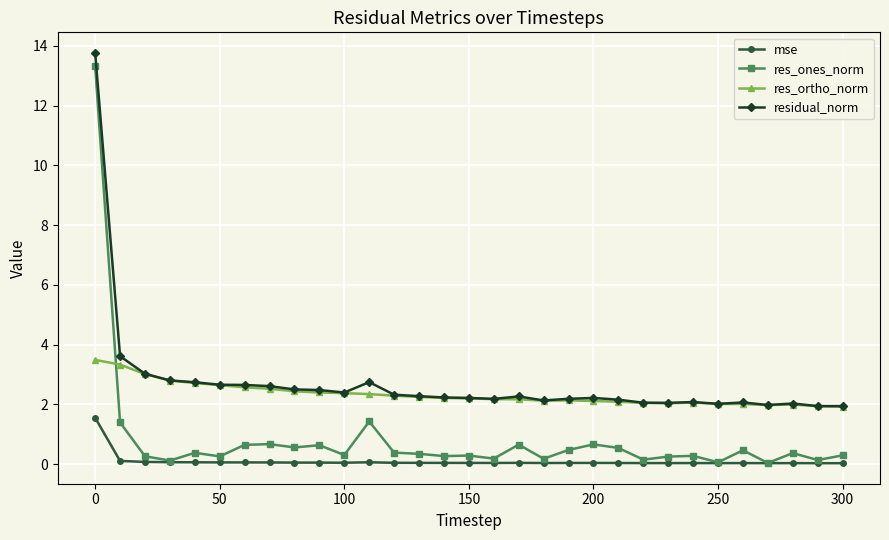

What is the maximum value shown in the chart?

13.8